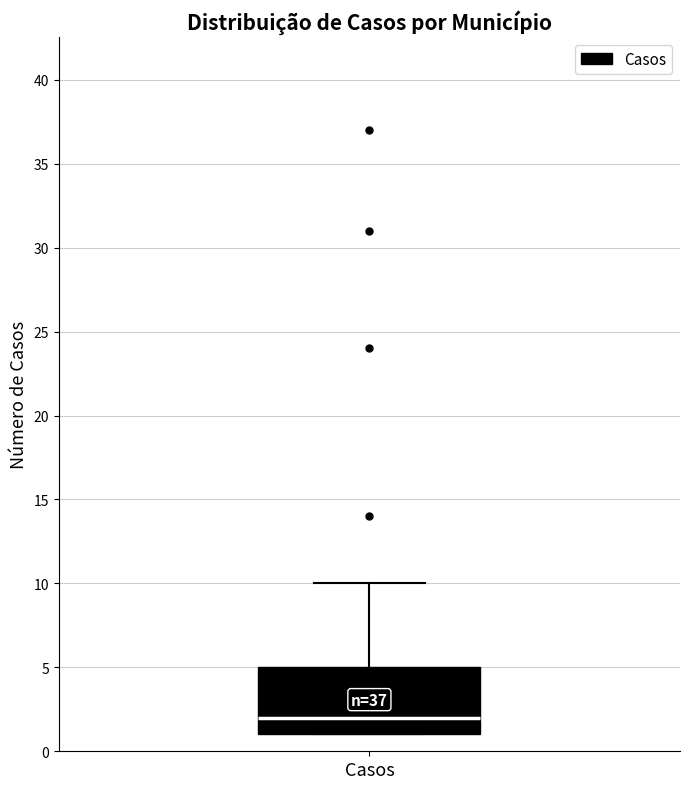

Where is the upper edge of the box for Casos on the y-axis? The values are not printed on the chart, so give them approximately, as read against the axis.

5